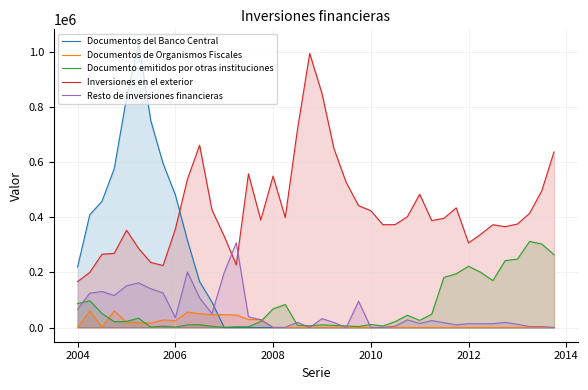

What is the approximate value of Inversiones en el exterior at 2010?

424177